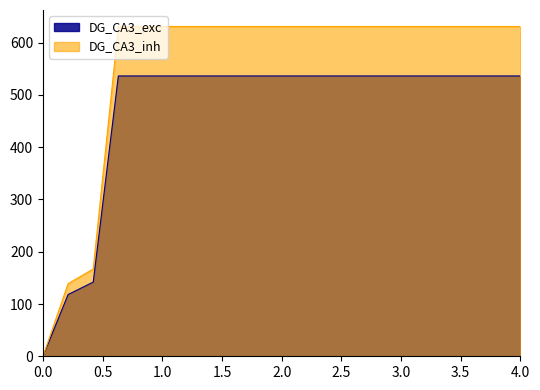

What is the value of the 13th point from the left?

536.4